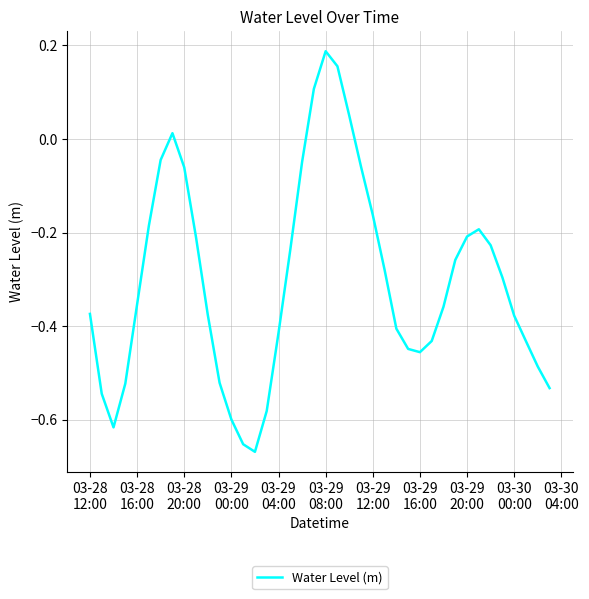

What is the difference between the maximum and minimum values?

0.9